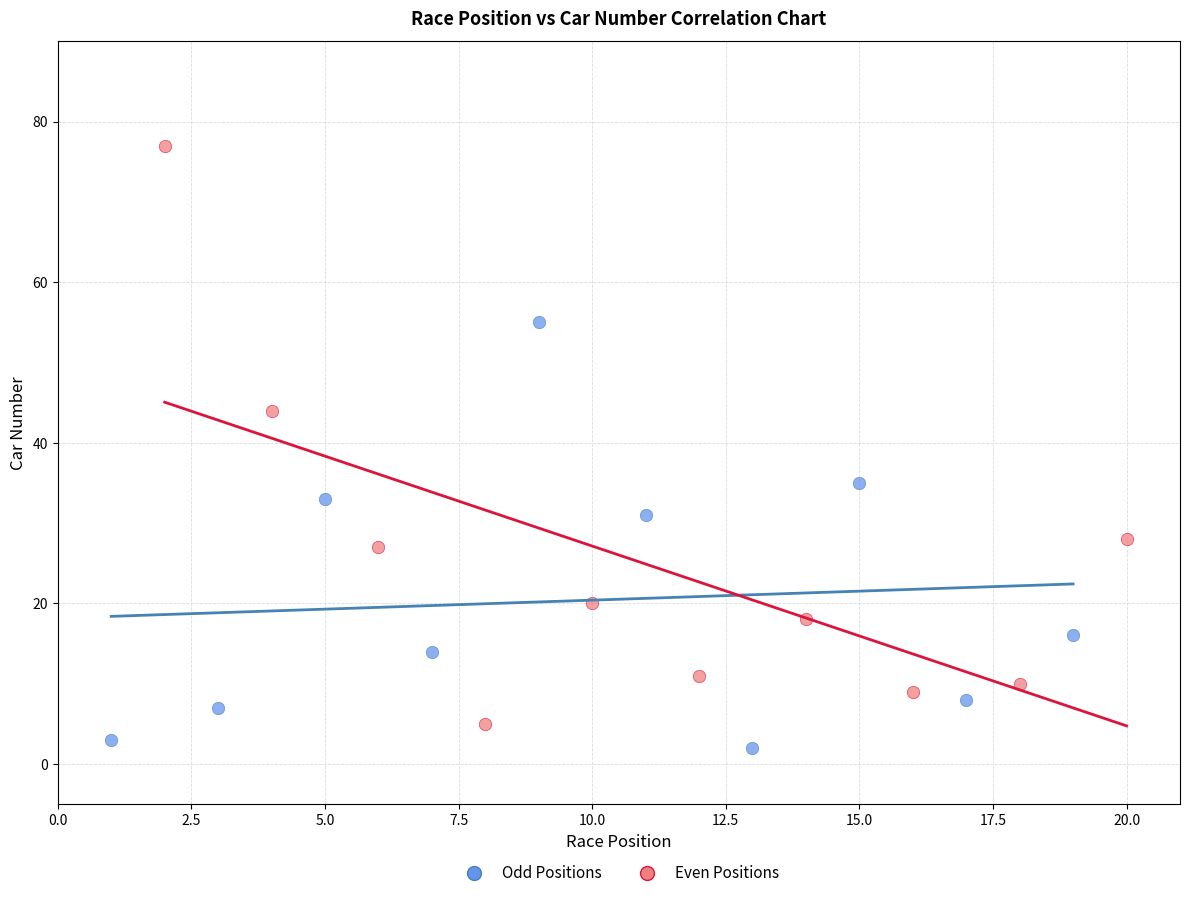

Which series has the largest Y range (max minus min)?

Even Positions